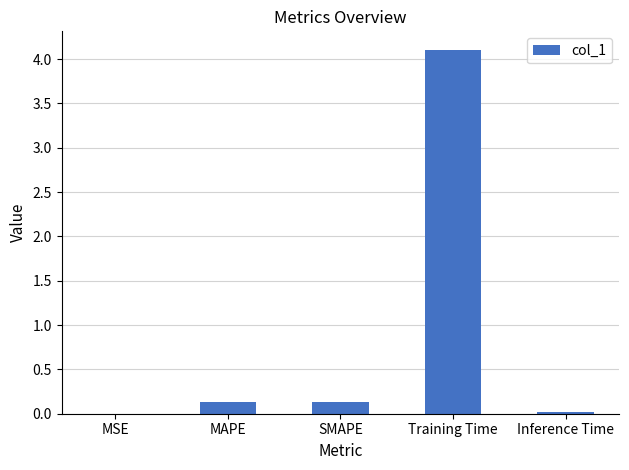

What is the change in value from SMAPE to Training Time?

+4.0